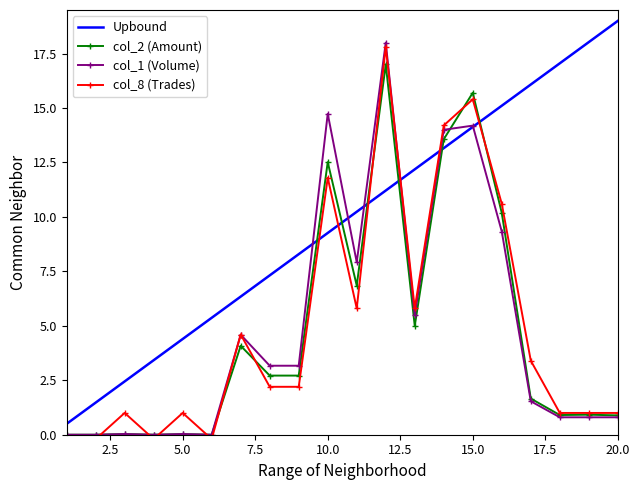

True or false: col_1 (Volume) has a value of 20.2 at 10.0.

False